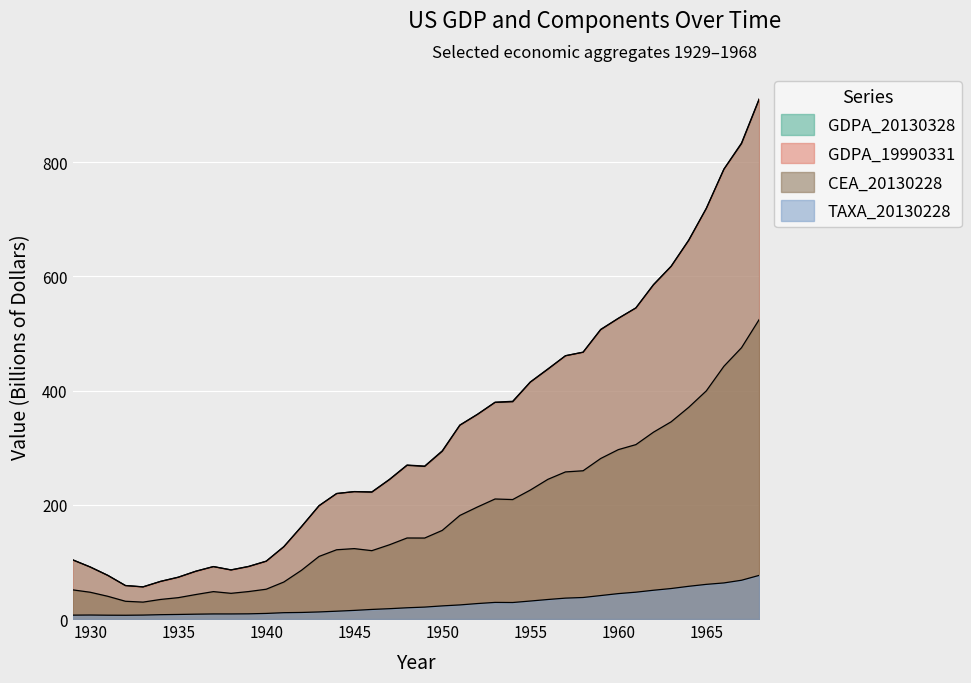

What is the total value across all series at 1966?

2081.3